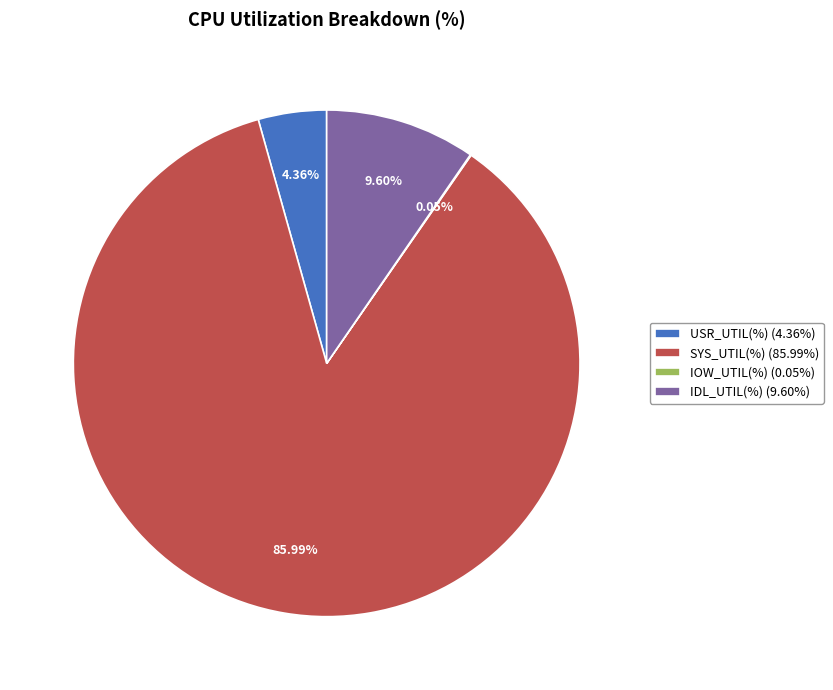

Which has a higher value, USR_UTIL(%) (4.36%) or SYS_UTIL(%) (85.99%)?

SYS_UTIL(%) (85.99%)